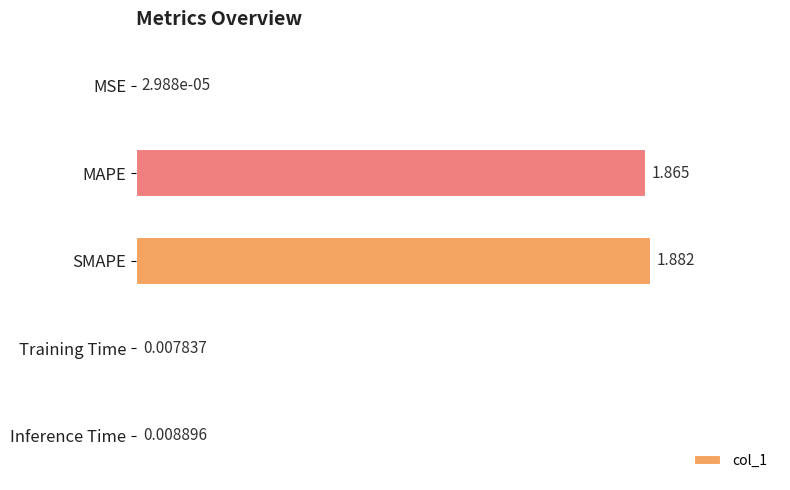

Where is the data nearest to the value 0?

MSE